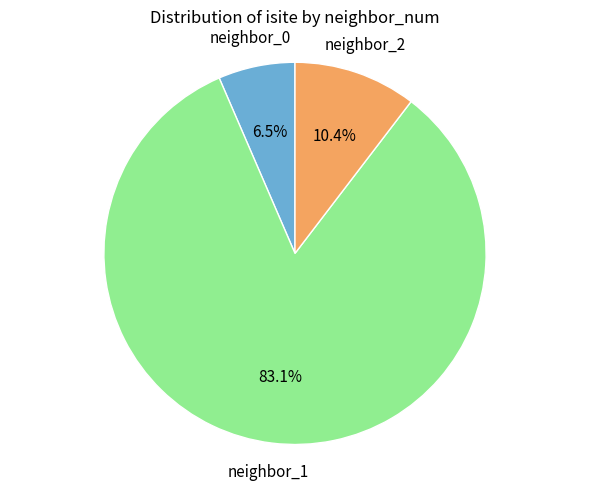

What is the majority slice?

neighbor_1